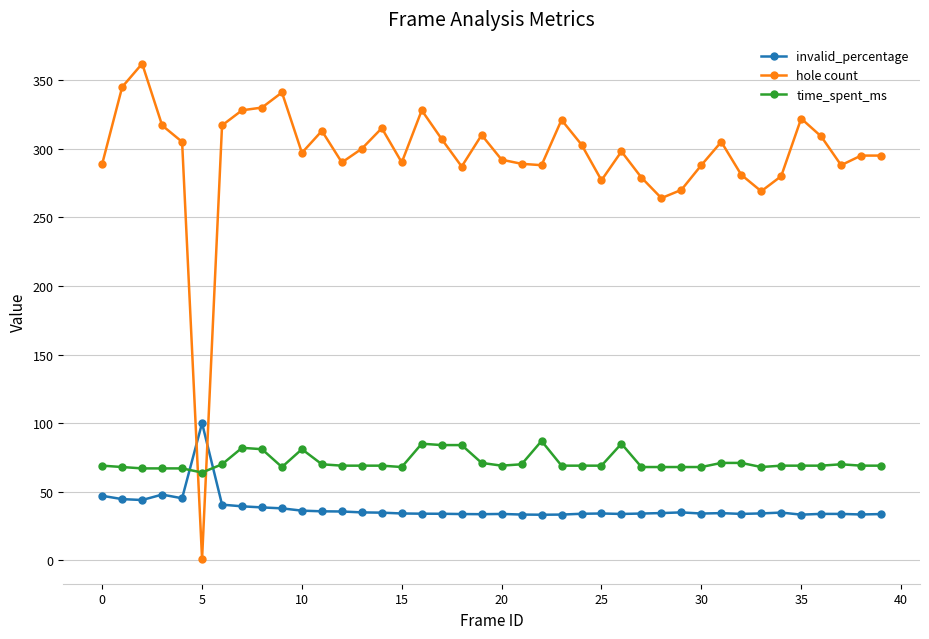

What is the maximum value shown in the chart?

362.0